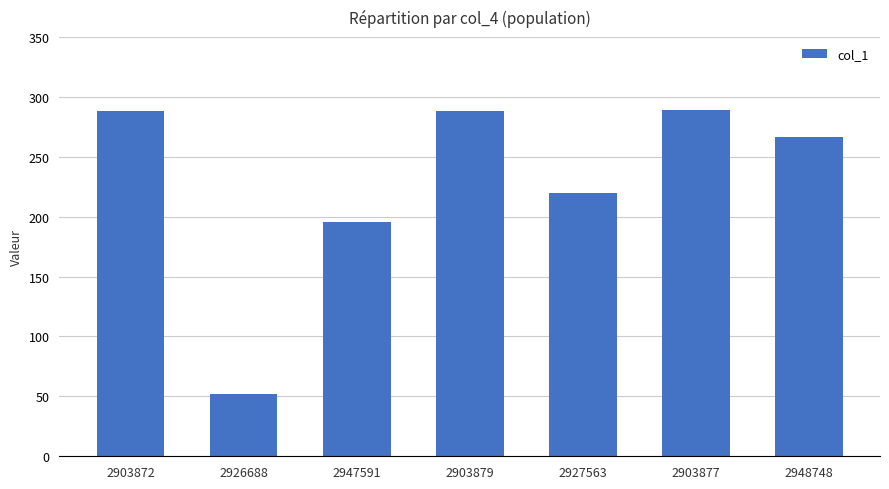

What is the difference between the maximum and minimum values?

237.0